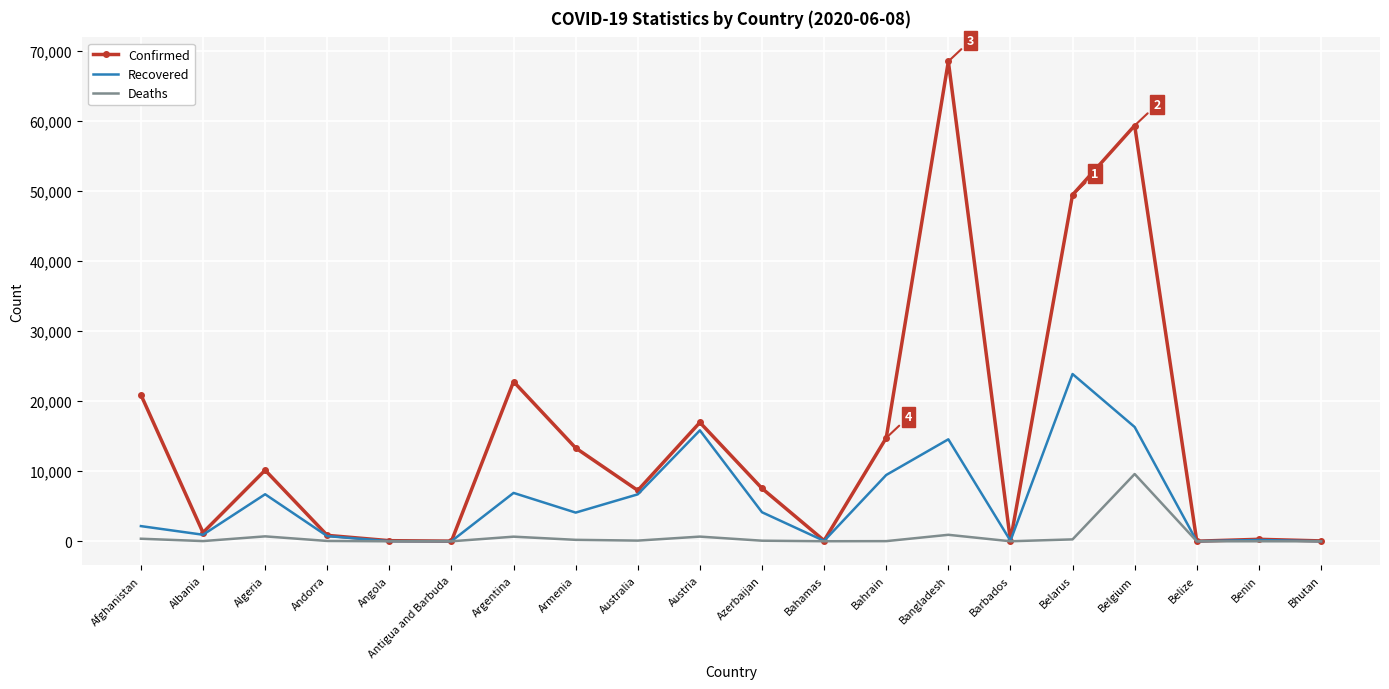

Which series has the widest spread of values?

Confirmed